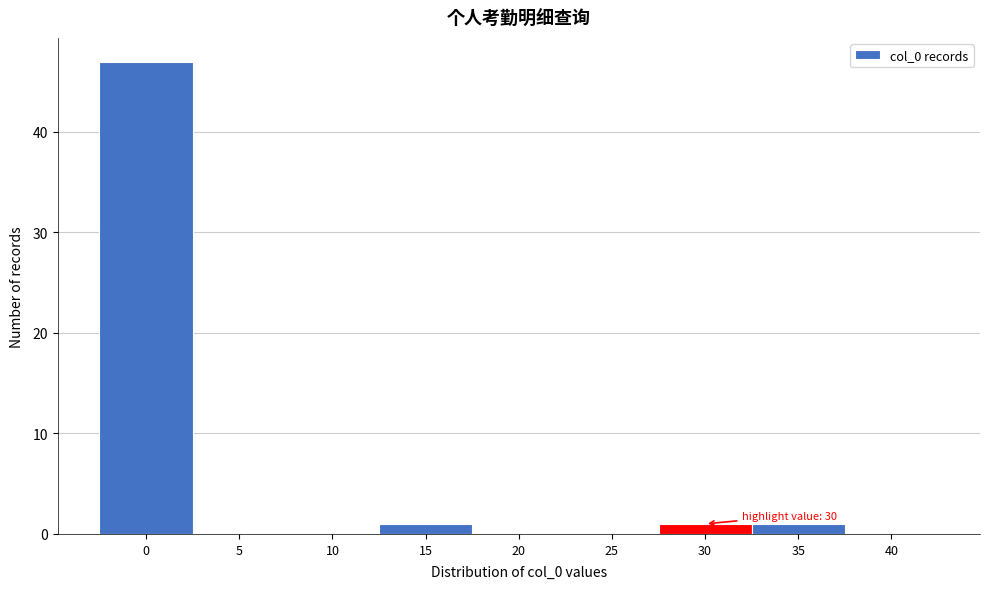

Reading right to left, extract all data points from this chart.

40=0	35=1	30=1	25=0	20=0	15=1	10=0	5=0	0=47